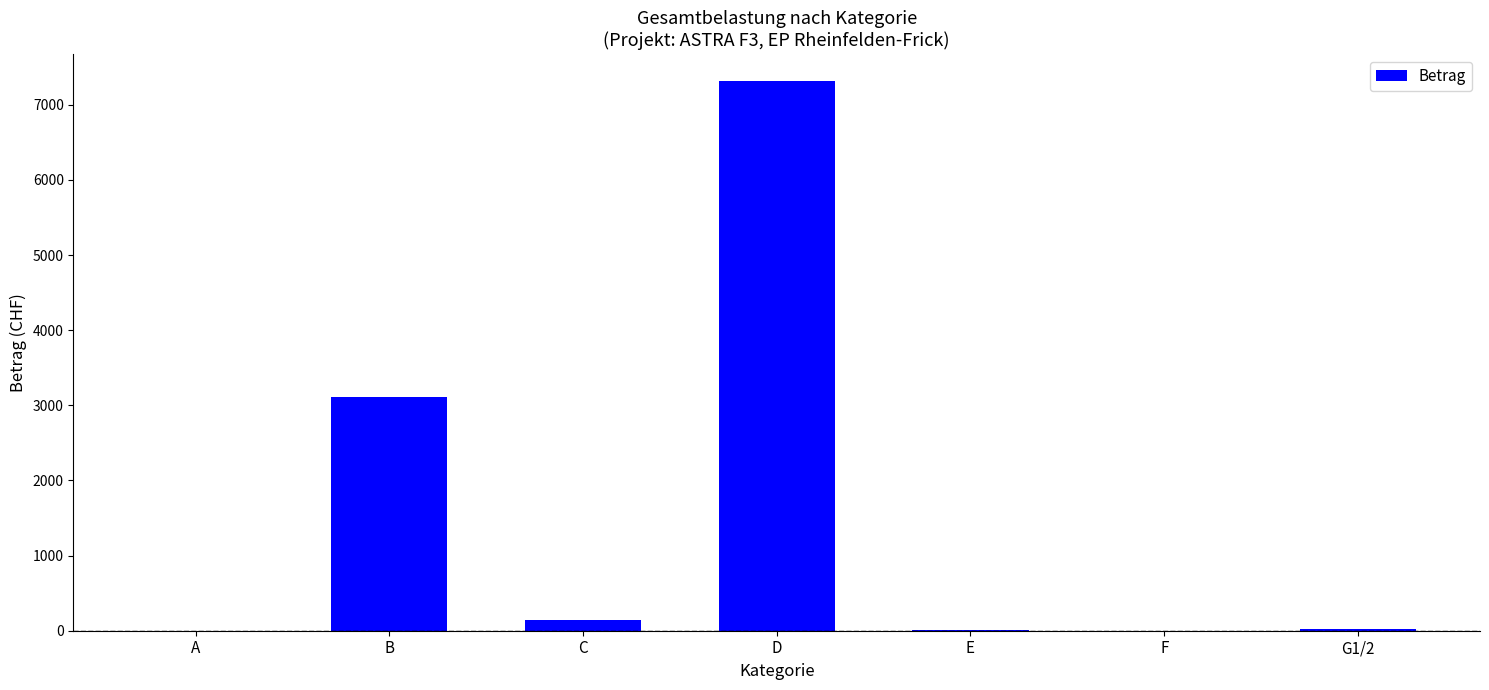

At which label is the value closest to 3655?

B